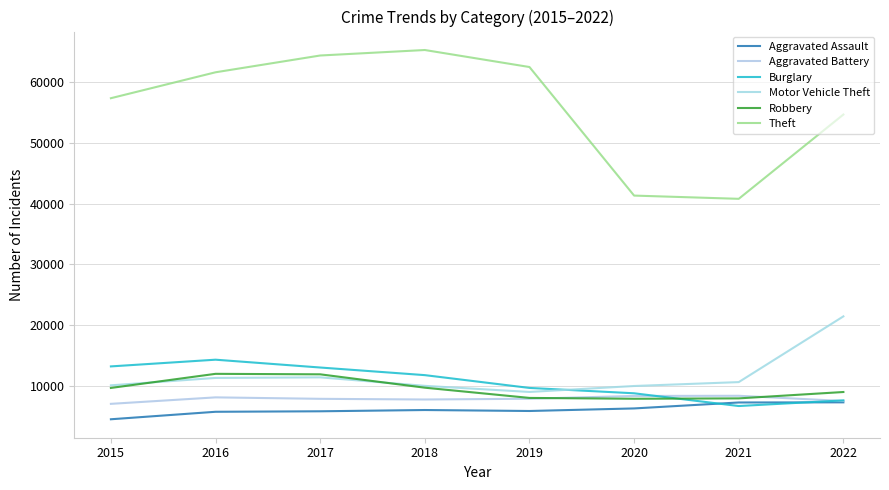

What are all the series names shown in the legend?

Aggravated Assault, Aggravated Battery, Burglary, Motor Vehicle Theft, Robbery, Theft